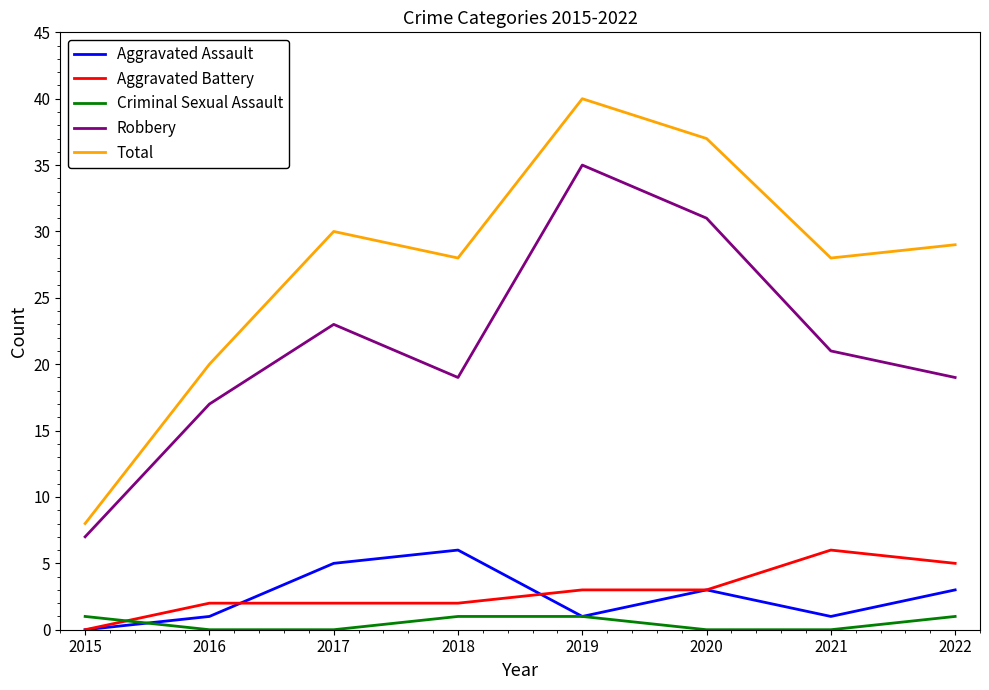

How many lines are shown in the chart?

5